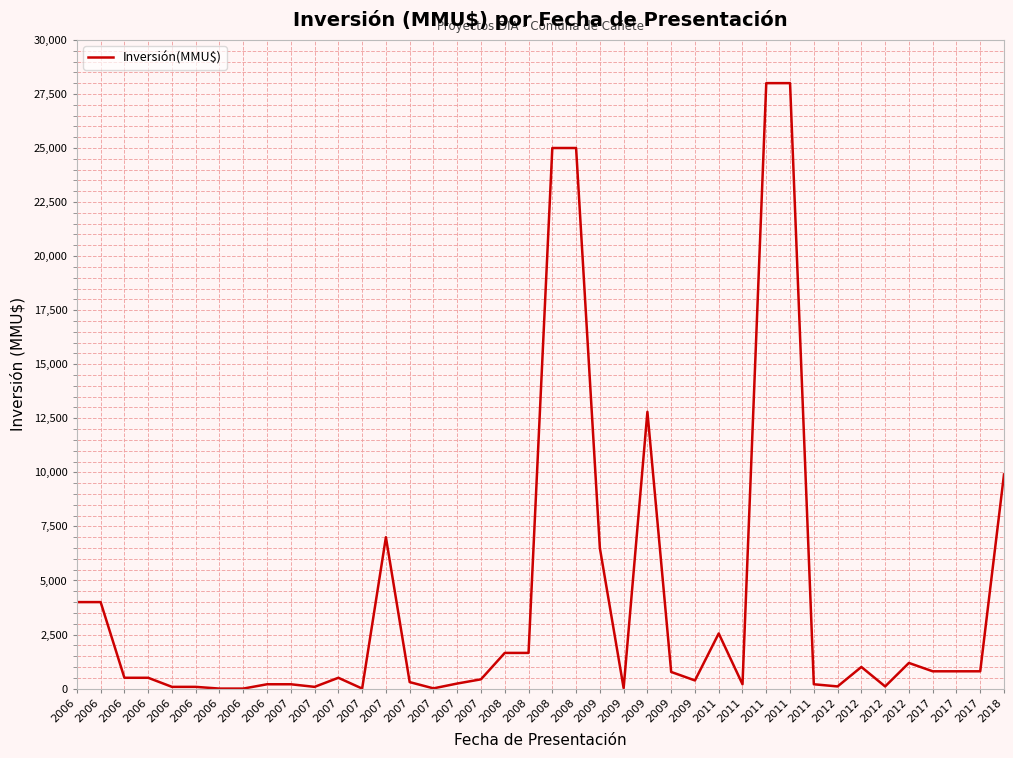

How many lines are shown in the chart?

1